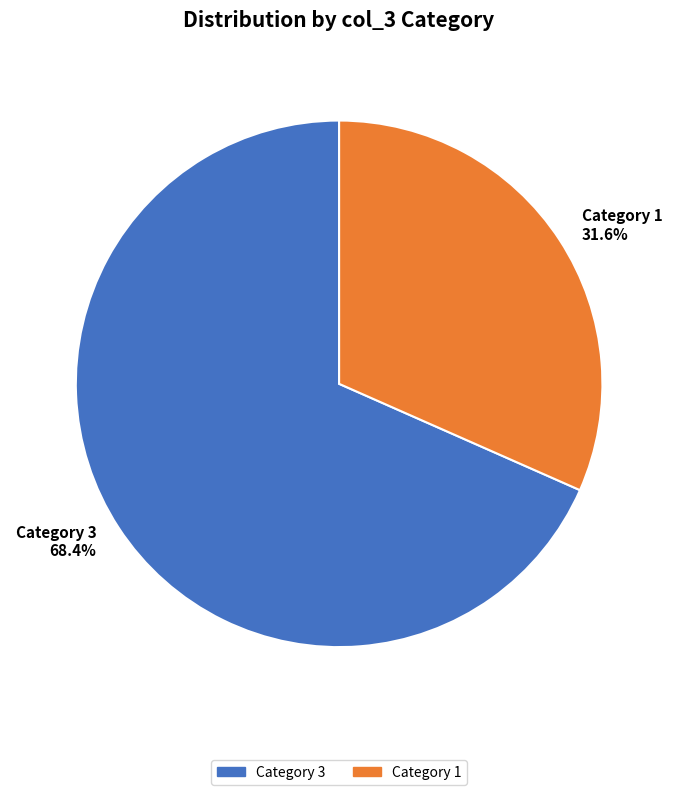

Between Category 1 and Category 3, which is larger?

Category 3